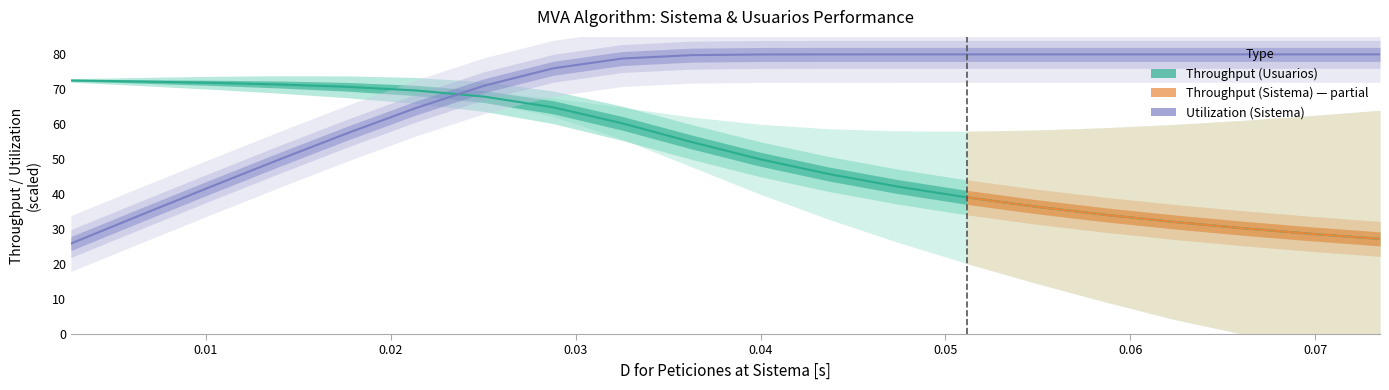

At how many categories does at least one series exceed 66?

20